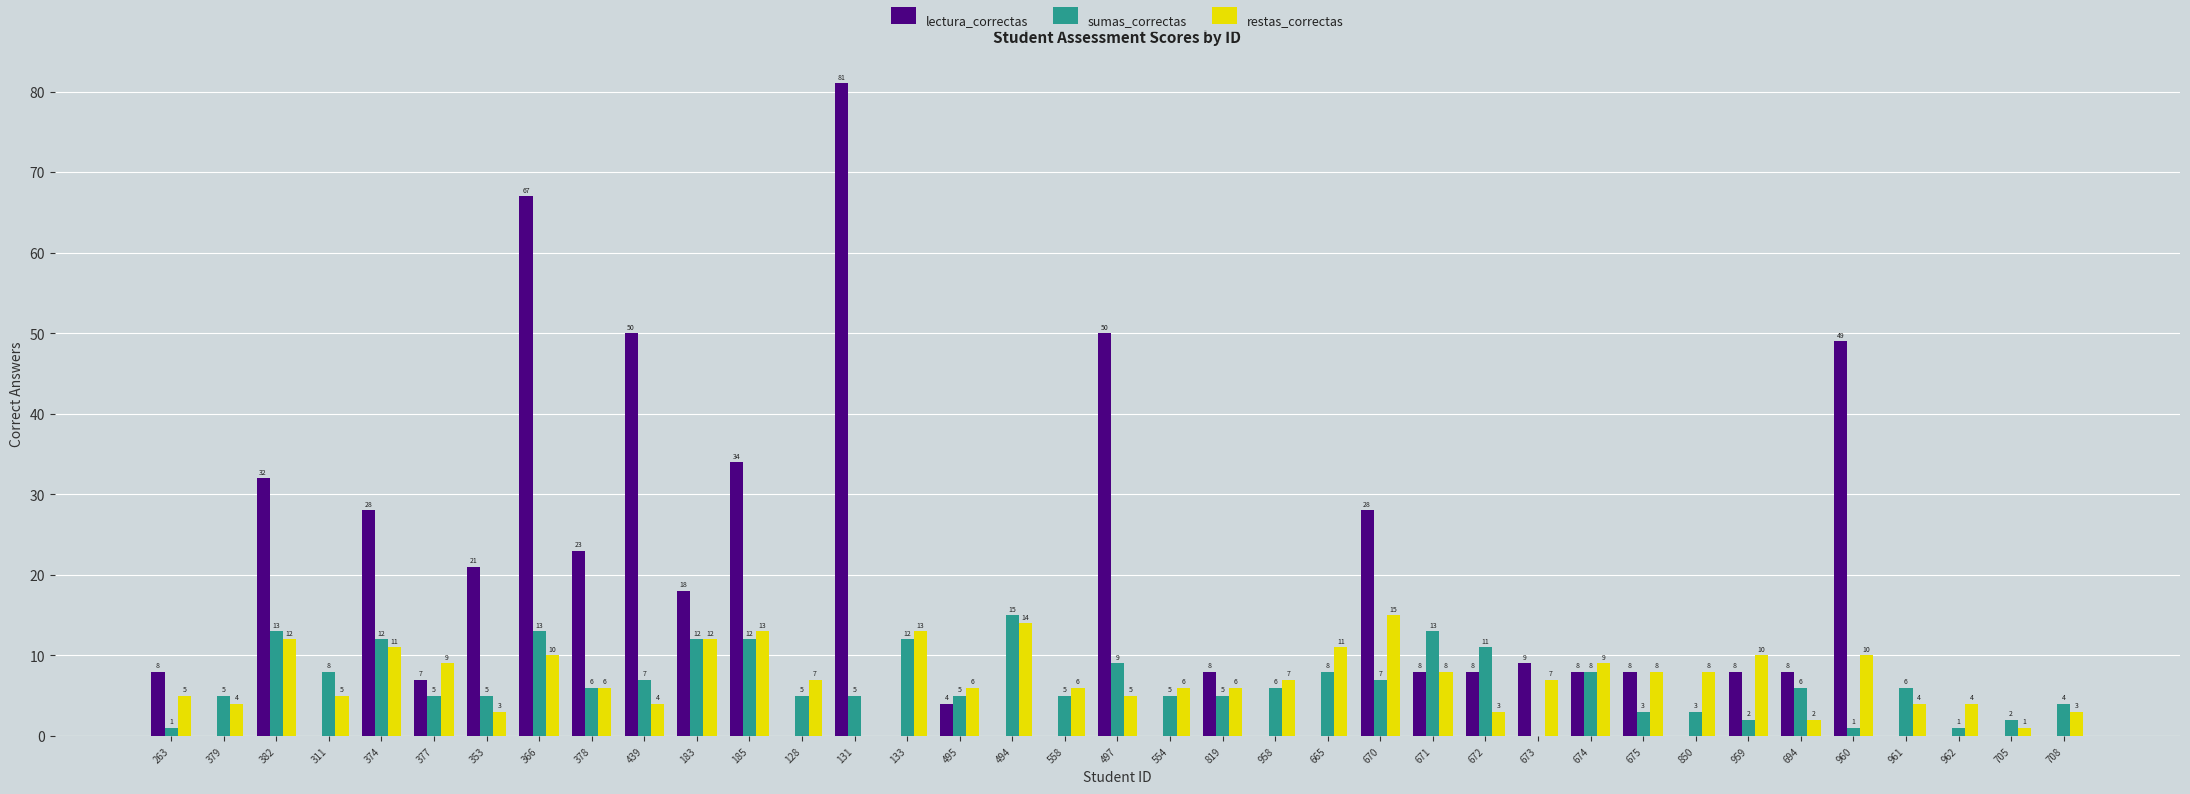

What is the spread (max minus min) of values at 694?

6